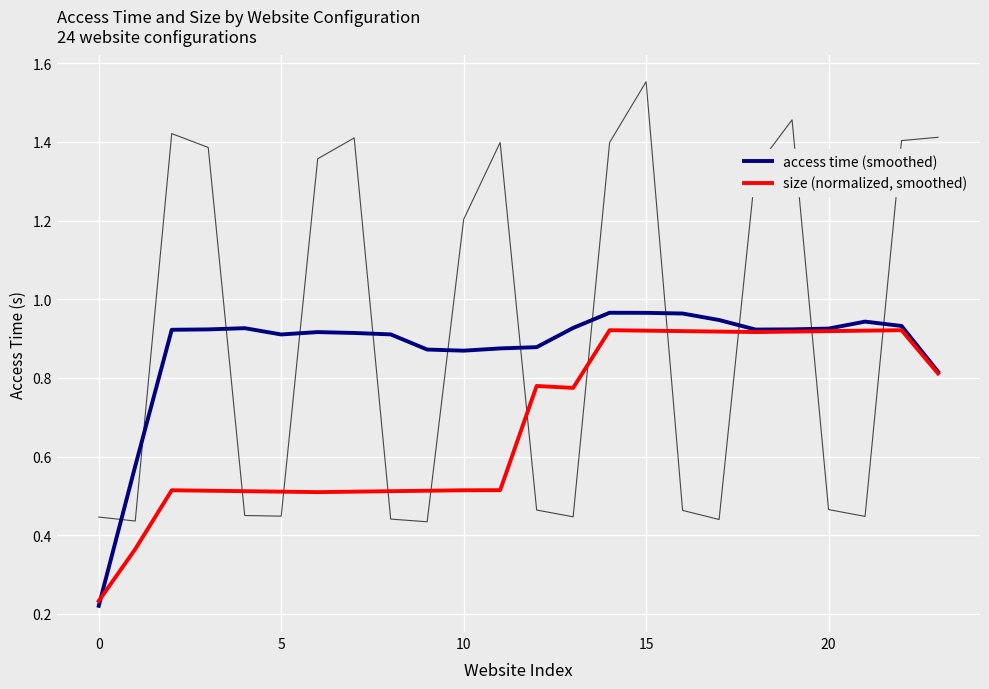

At how many categories does at least one series exceed 0?

24